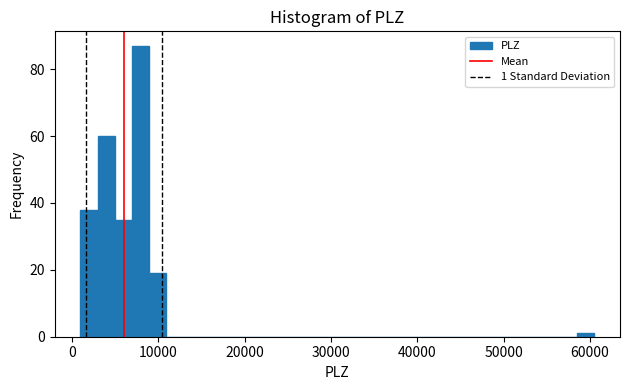

Read against the x-axis, roughly where is the centre of the tallest bar?

8000